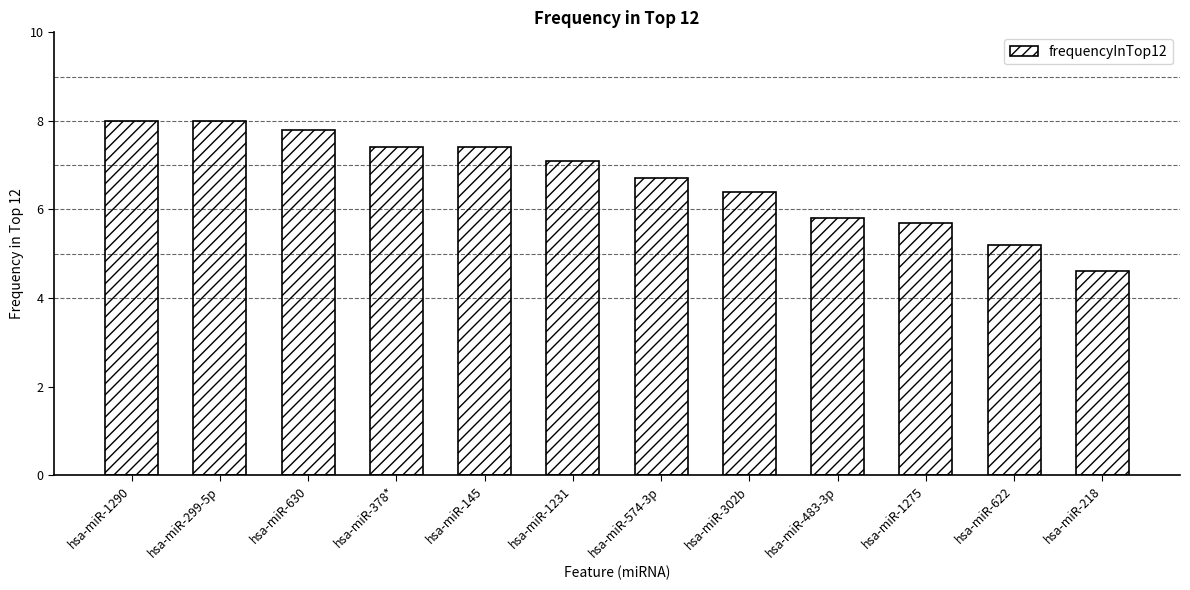

Where does the data first go above 7?

hsa-miR-1290